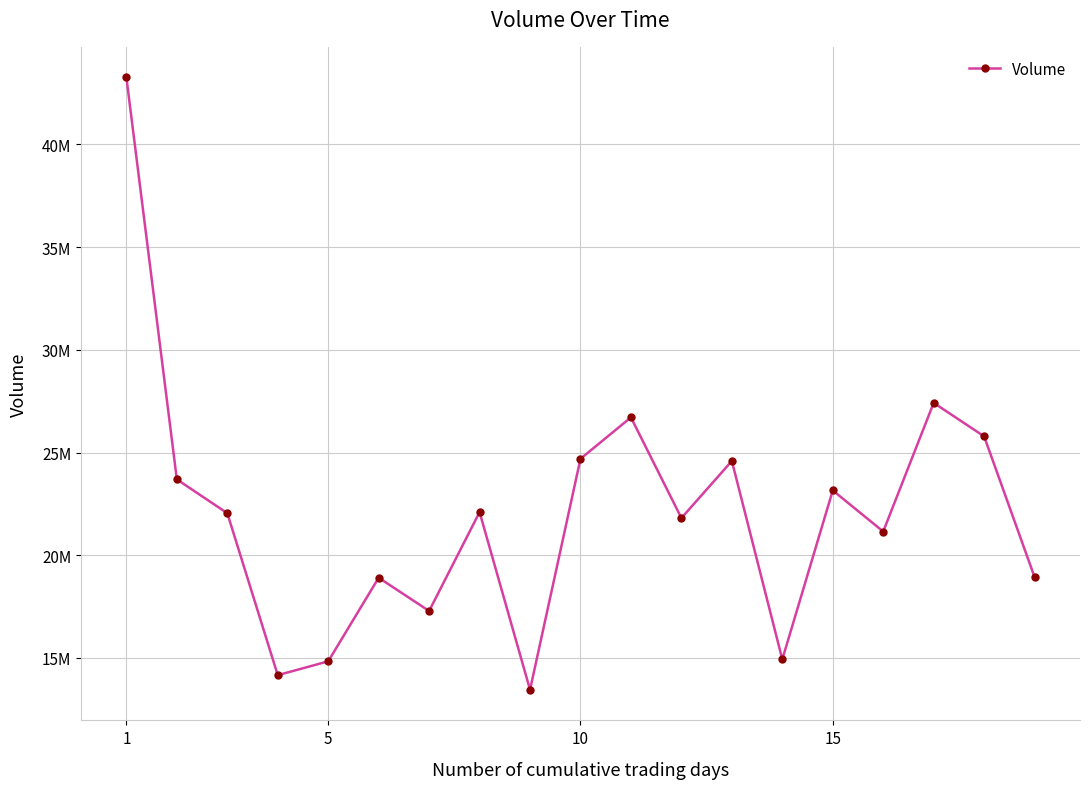

What is the value of the 4th point from the left?

14164060